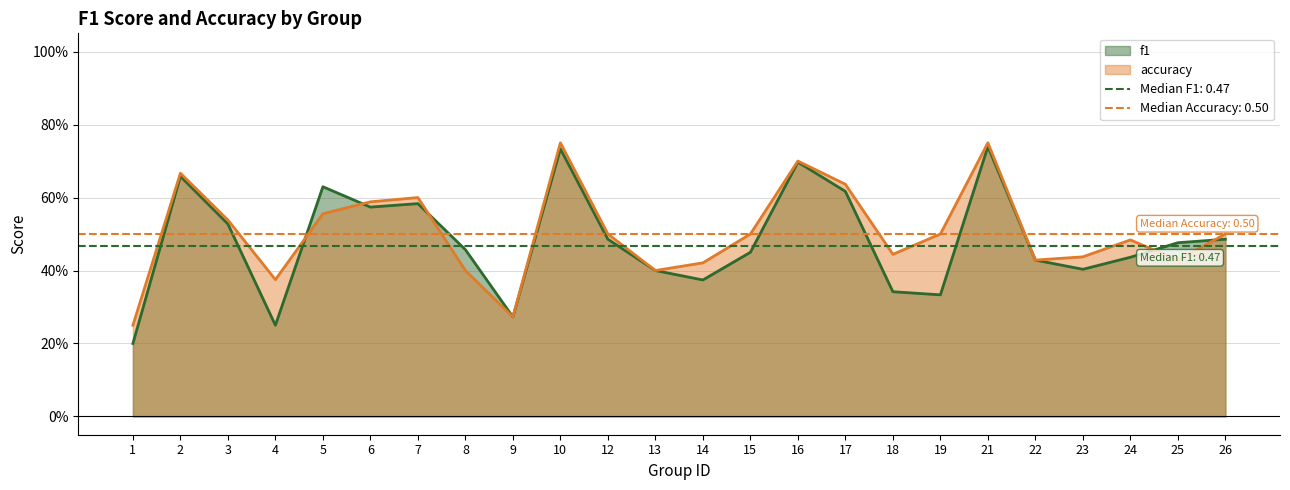

True or false: accuracy has a value of 0.7 at 16.

True